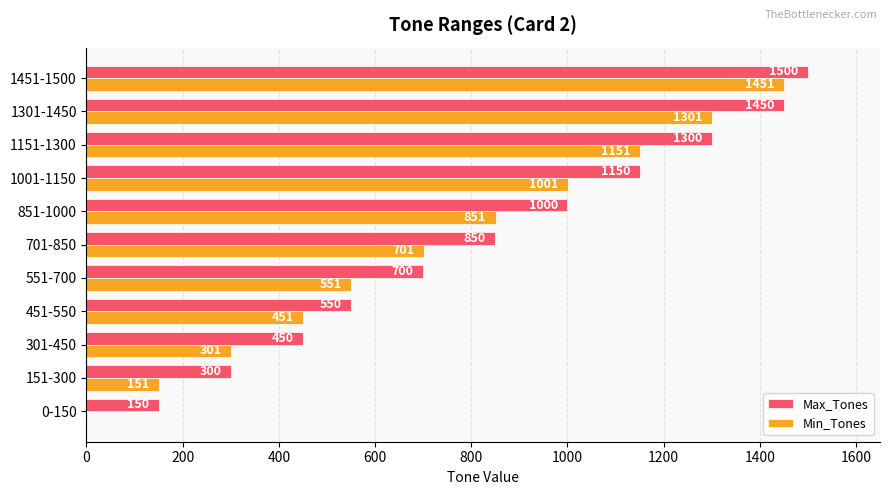

At which label does Min_Tones reach its peak?

1451-1500